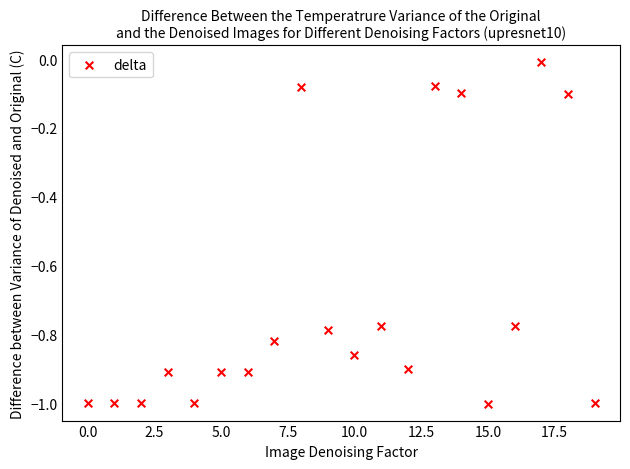

What is the range of Y values (max minus min)?

1.0